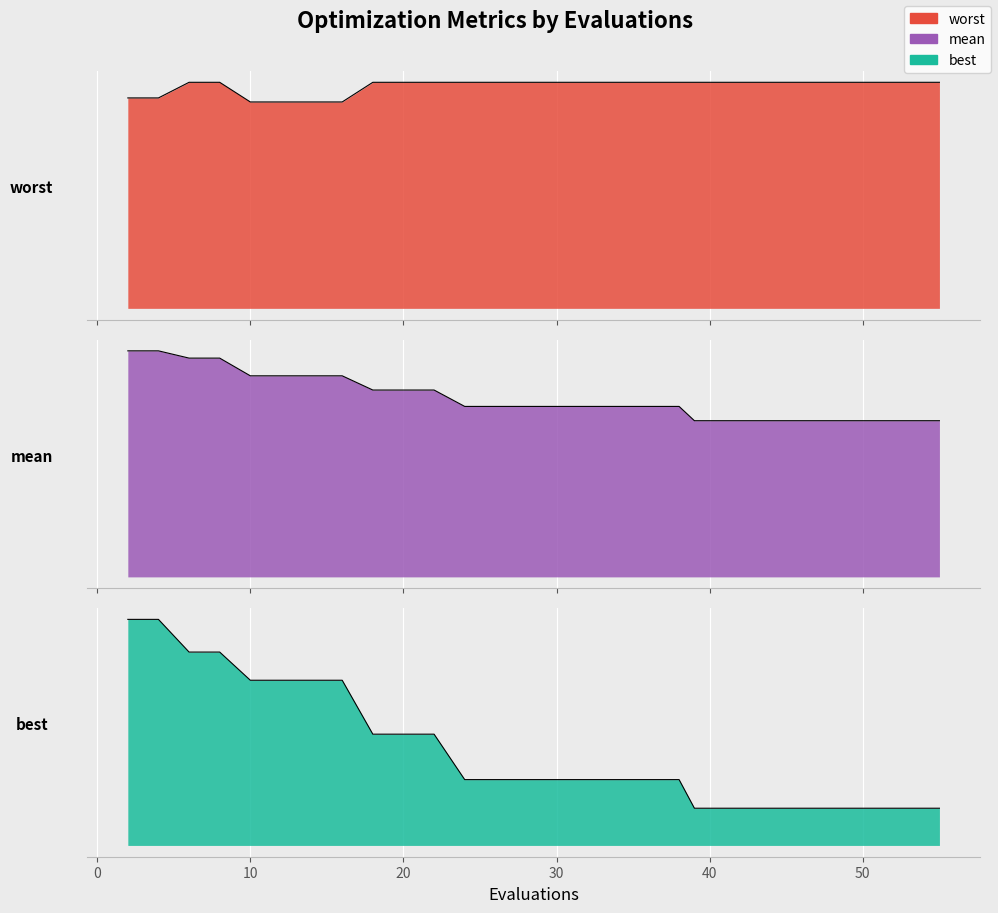

List the series in order of their overall mean, lowest first.

best, mean, worst